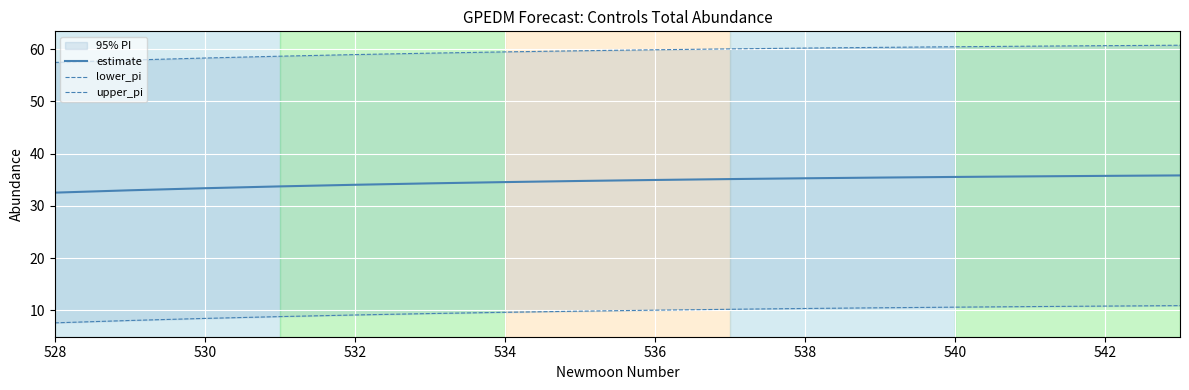

Is it true that estimate equals 35.3 at 538?

True